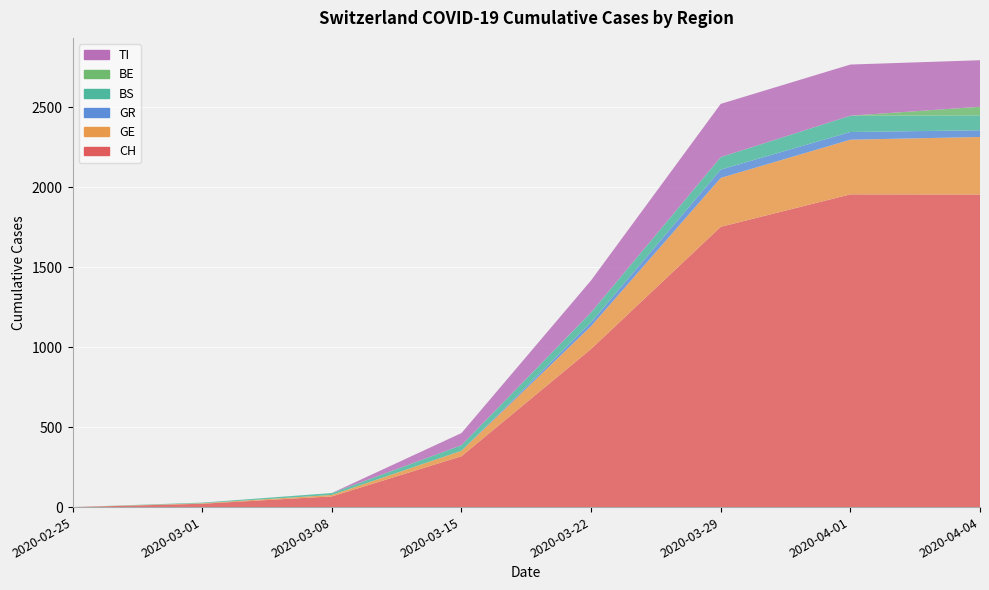

Reading right to left, what are all the values shown in this chart?

CH: 1955	1956	1753	989	318	67	21	0
GE: 360	342	306	143	34	9	3	0
GR: 42	48	52	24	0	0	0	0
BS: 93	102	78	62	35	12	4	0
BE: 54	0	0	0	0	0	0	0
TI: 291	320	333	200	76	0	0	0